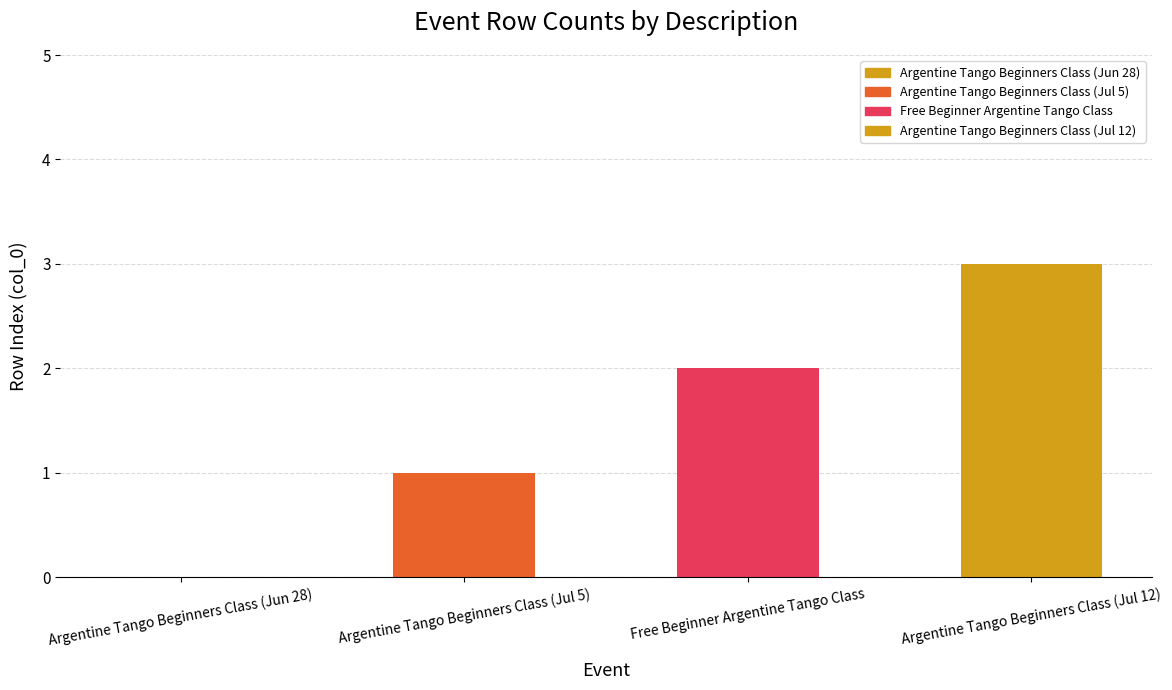

Between Free Beginner Argentine Tango Class and Argentine Tango Beginners Class (Jul 5), which is larger?

Free Beginner Argentine Tango Class